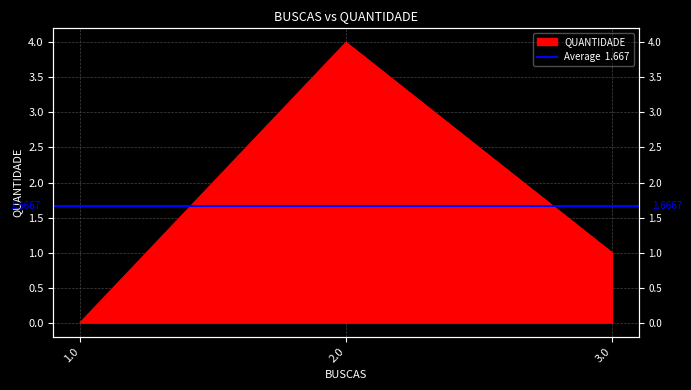

True or false: the data shows 1 at 3.0.

True